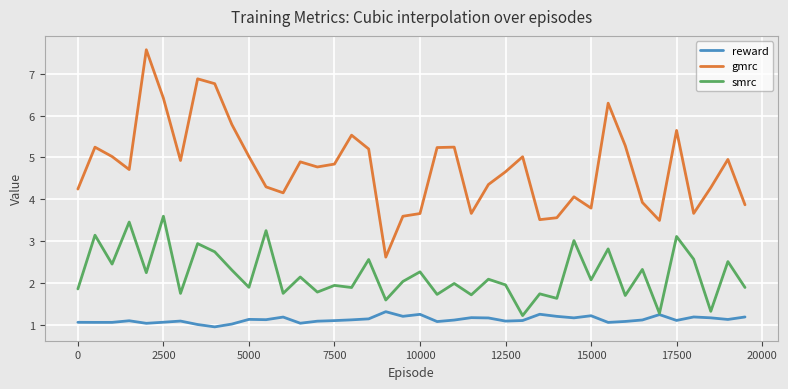

Is this an area chart (filled region under the line)?

No